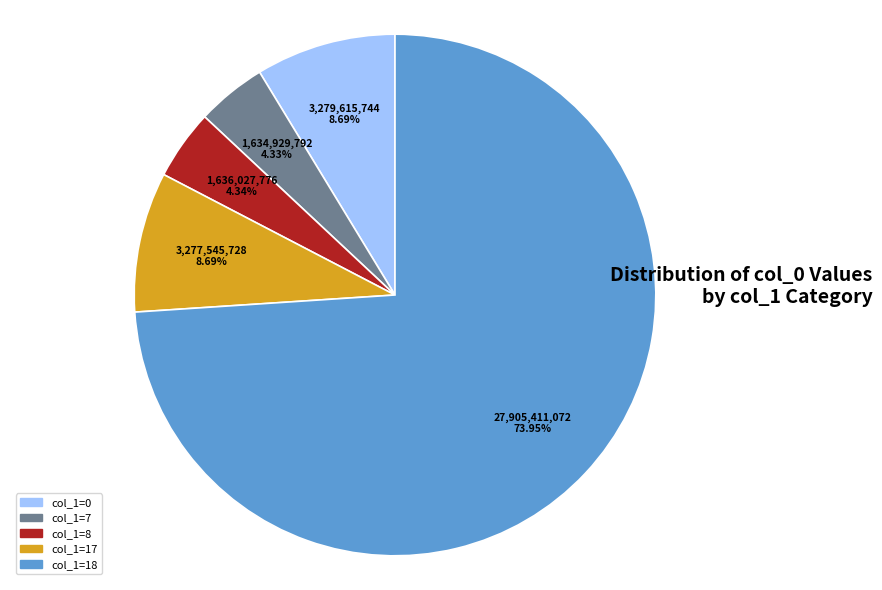

Count the number of slices in the pie.

5